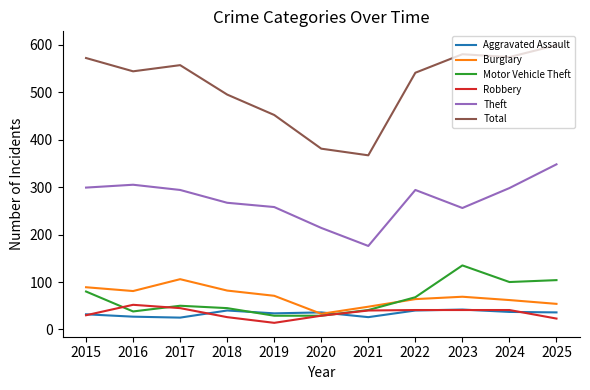

What are all the series names shown in the legend?

Aggravated Assault, Burglary, Motor Vehicle Theft, Robbery, Theft, Total